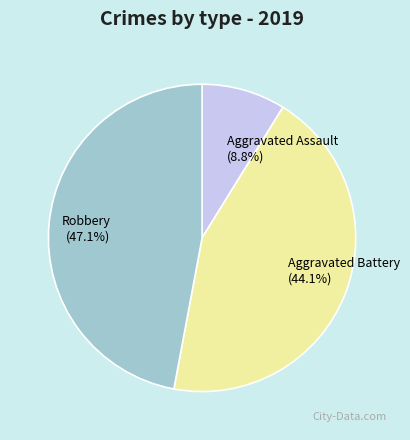

Is Aggravated Battery the majority of the pie?

No